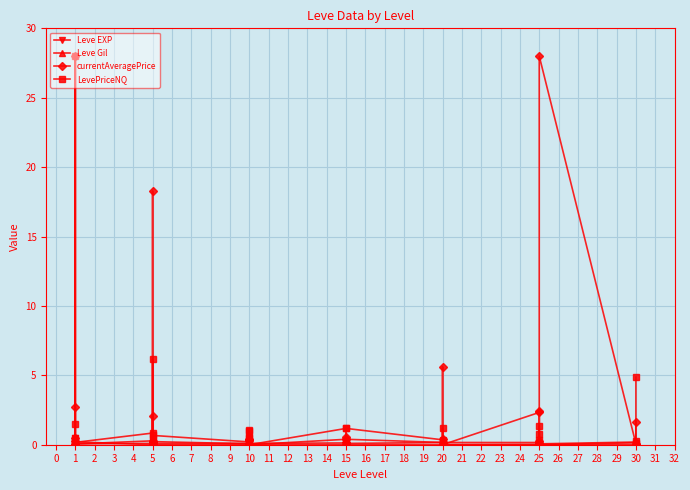

What is the average value of the Leve Gil series?

0.1